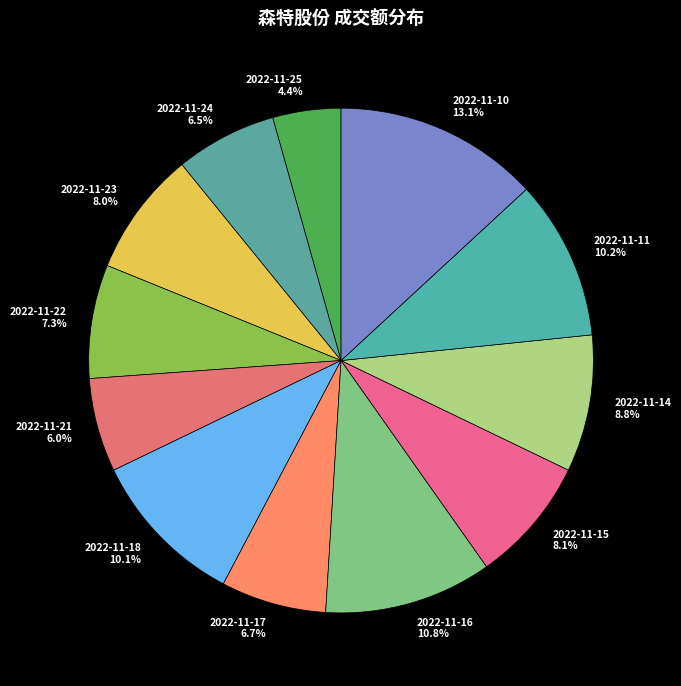

What portion of the pie excludes 2022-11-10?

86.9%